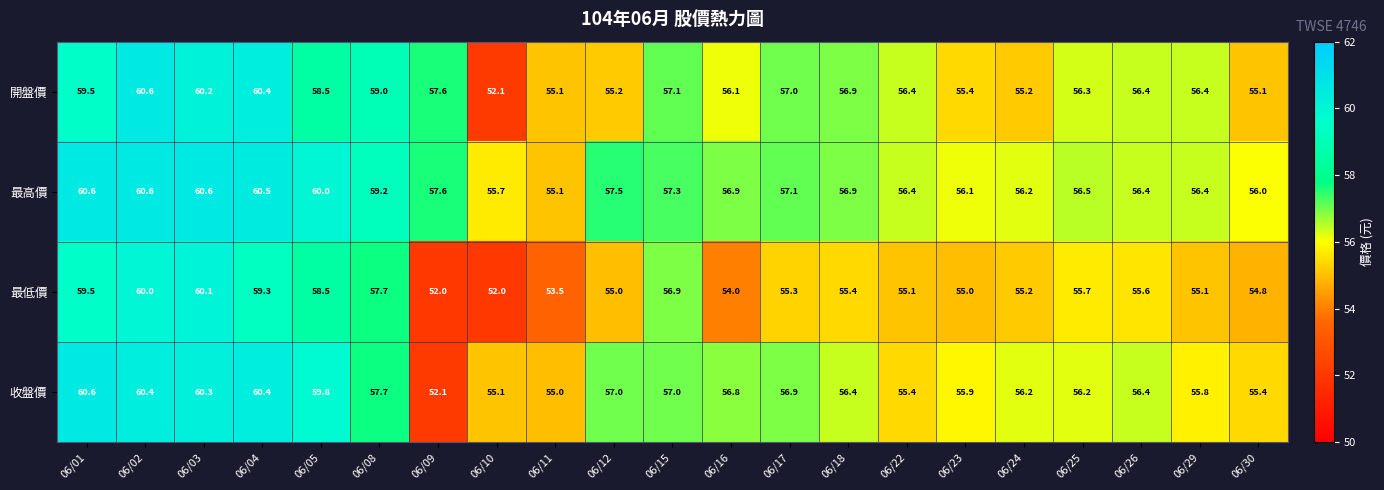

Which series changed the most between 06/05 and 06/16?

最低價